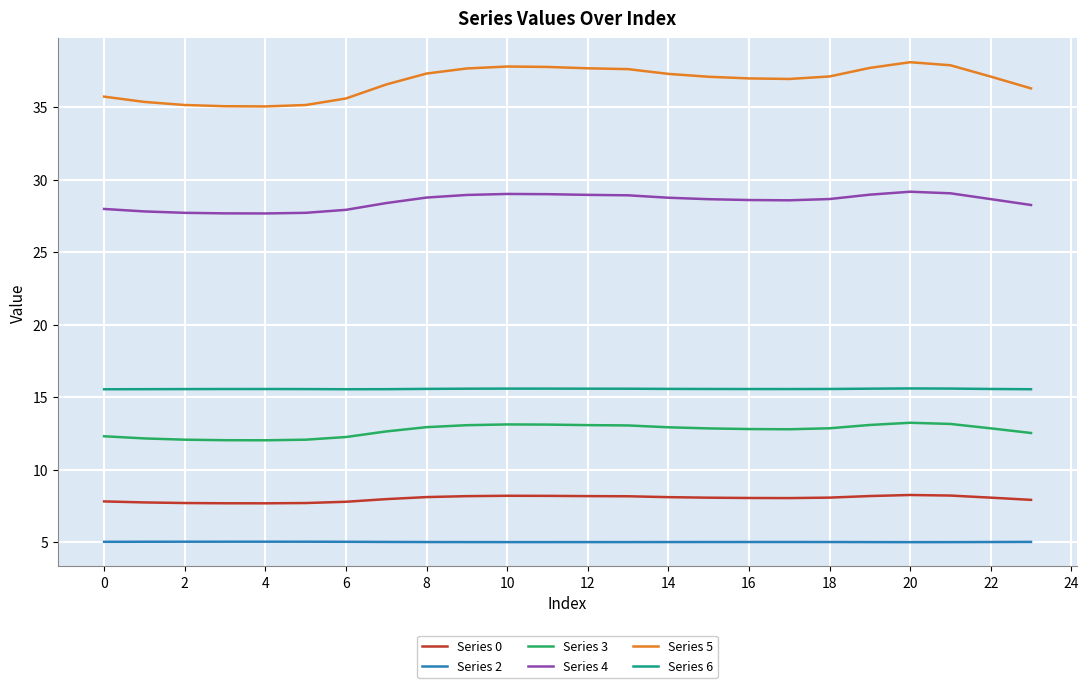

In Series 6, how many points are lower than both neighbors (excluding endpoints)?

2